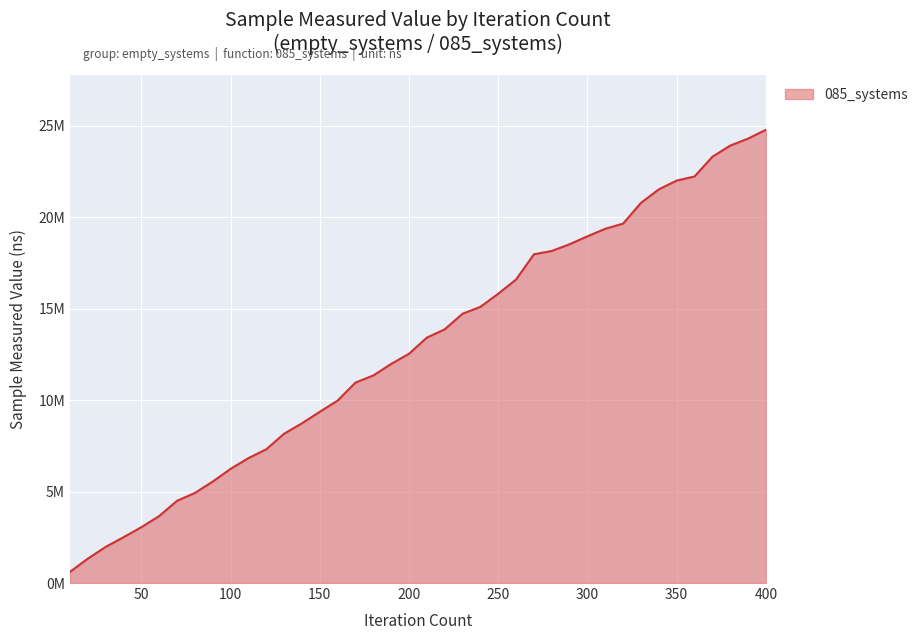

Is this an area chart (filled region under the line)?

Yes